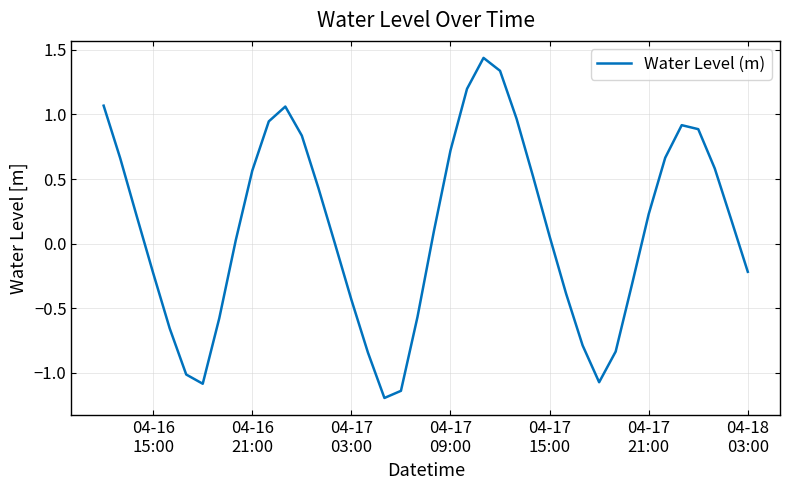

What is the difference between the maximum and minimum values?

2.6